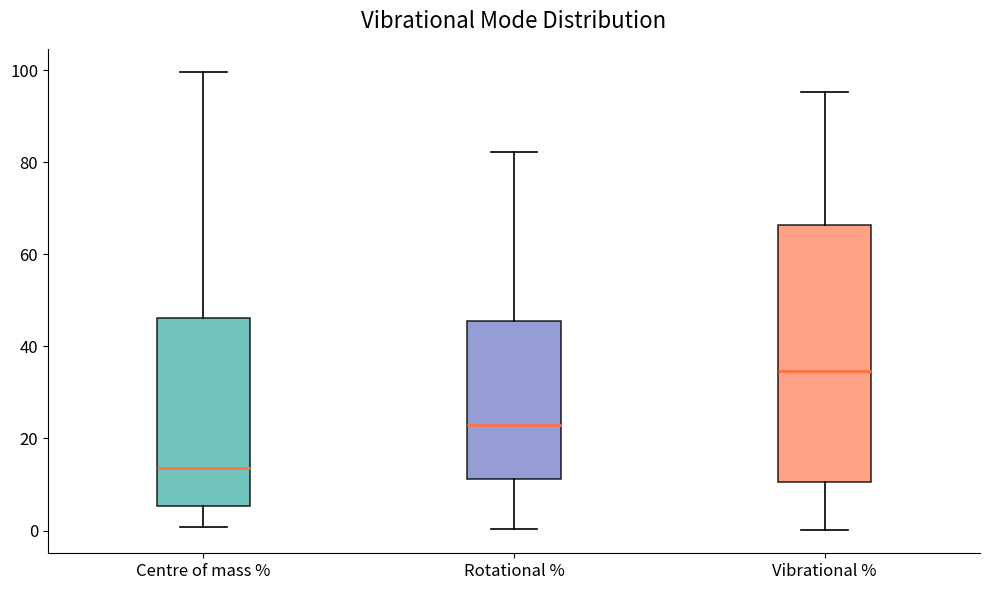

Which box has the highest median line?

Vibrational %